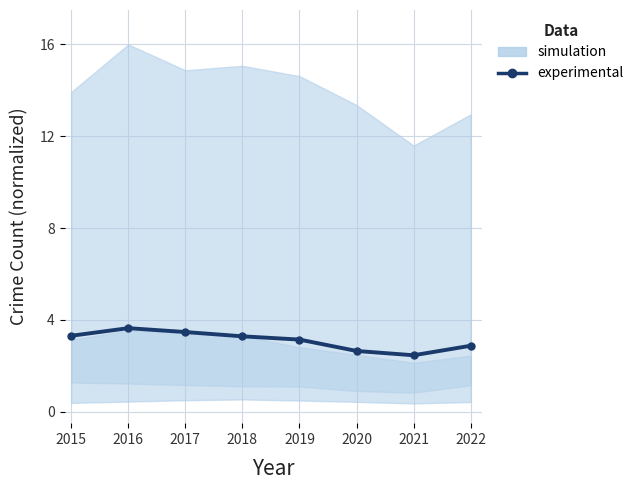

True or false: the data shows 3.6 at 2016.

True